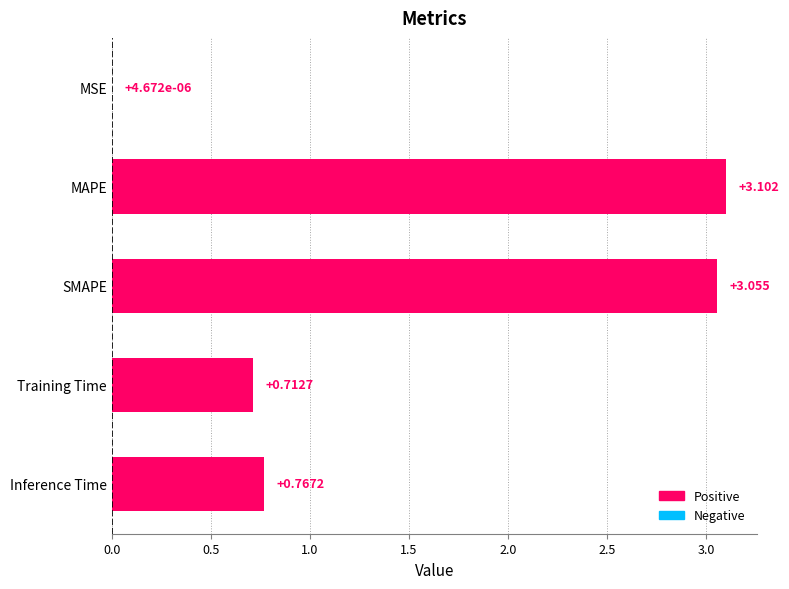

Which has a higher value, MAPE or SMAPE?

MAPE